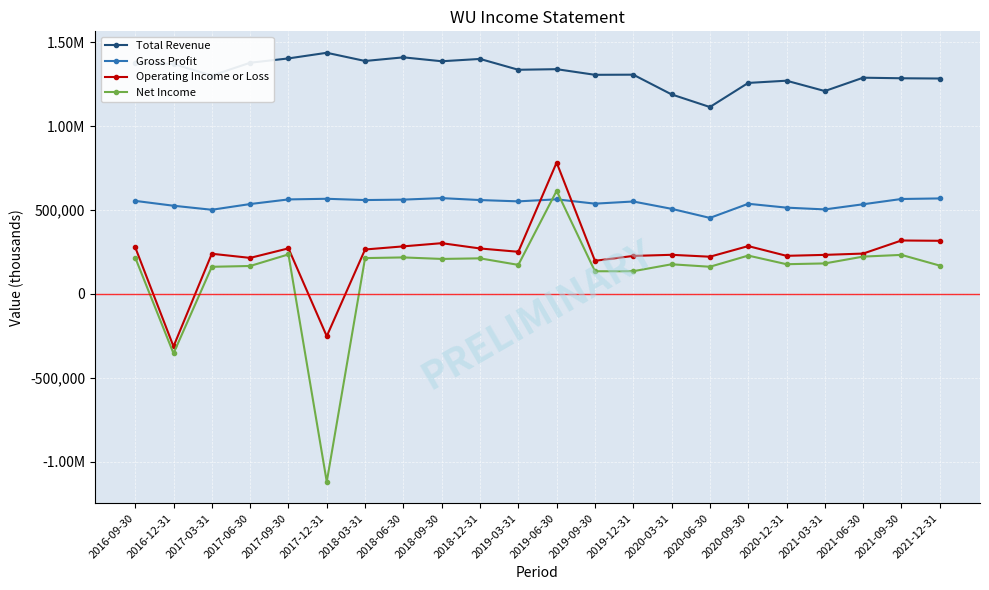

The Operating Income or Loss series shows 251200 at 2019-03-31. True or false?

True